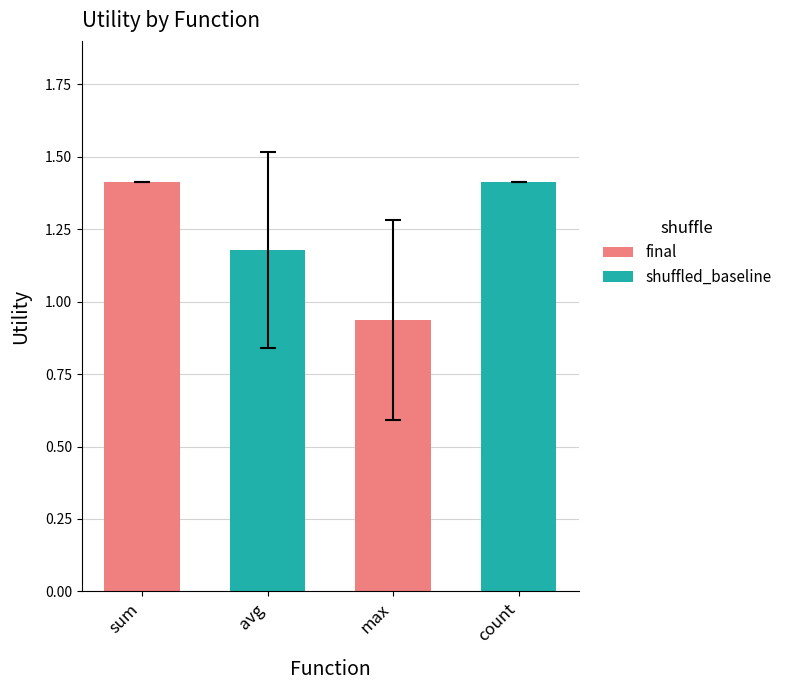

The value of sum at 4 is 2.5. True or false?

False